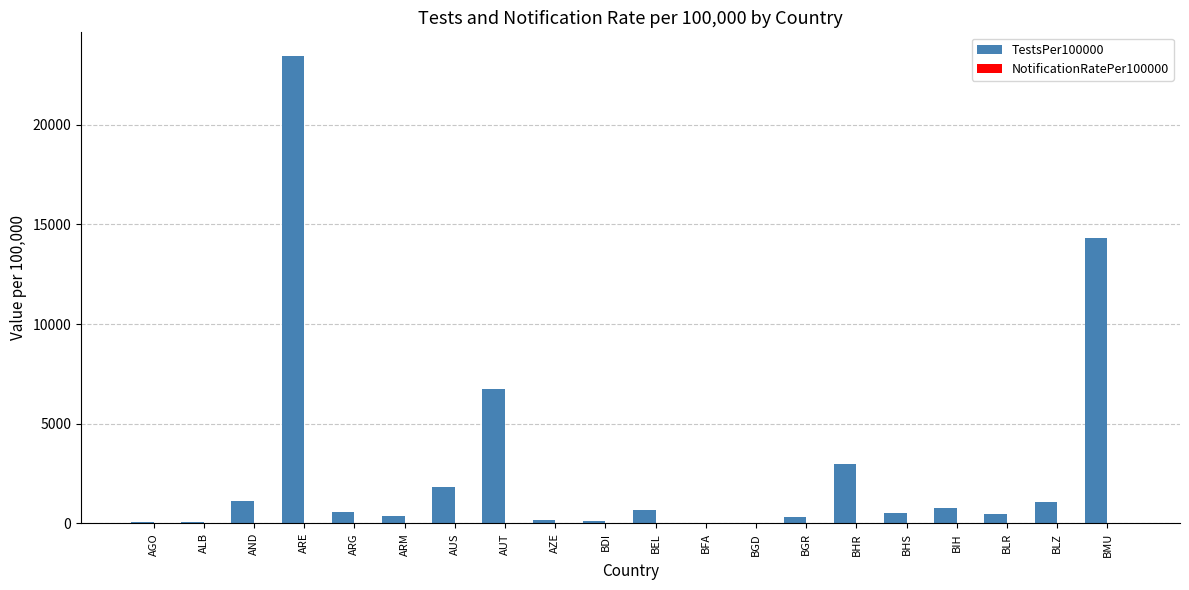

Is it true that TestsPer100000 equals 70.9 at AGO?

True